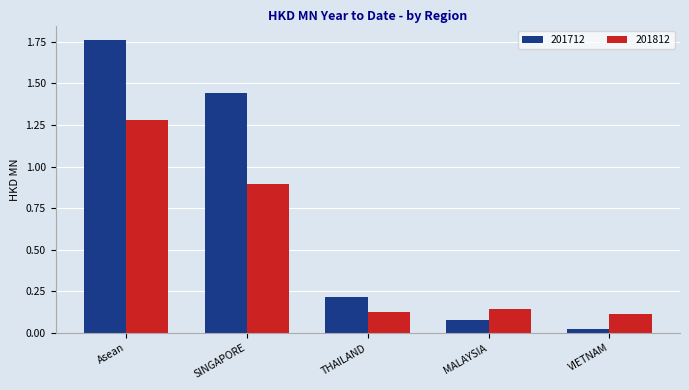

Which series has the largest range (max minus min)?

201712